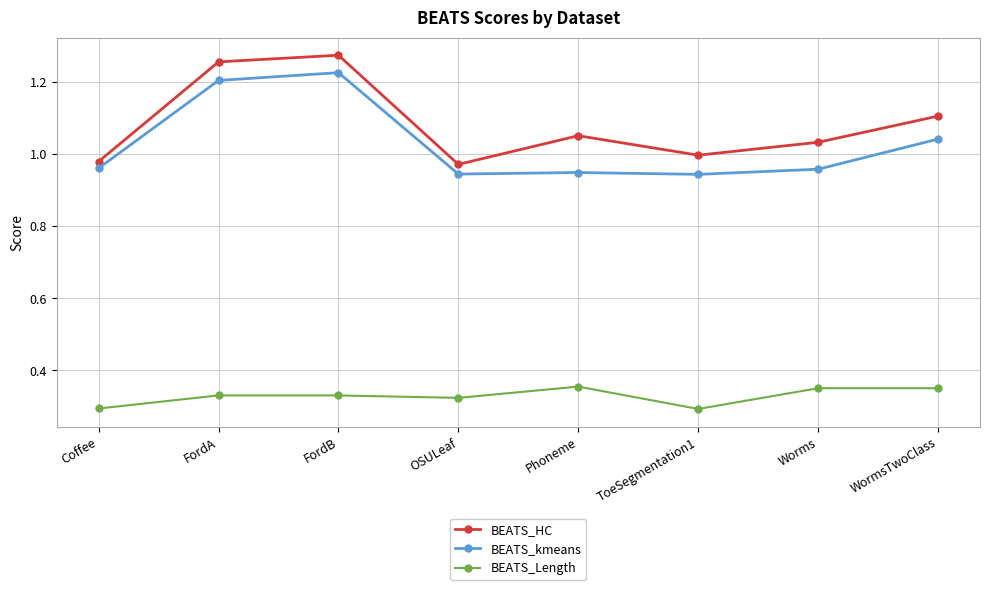

What is the label of the 6th point from the right?

FordB